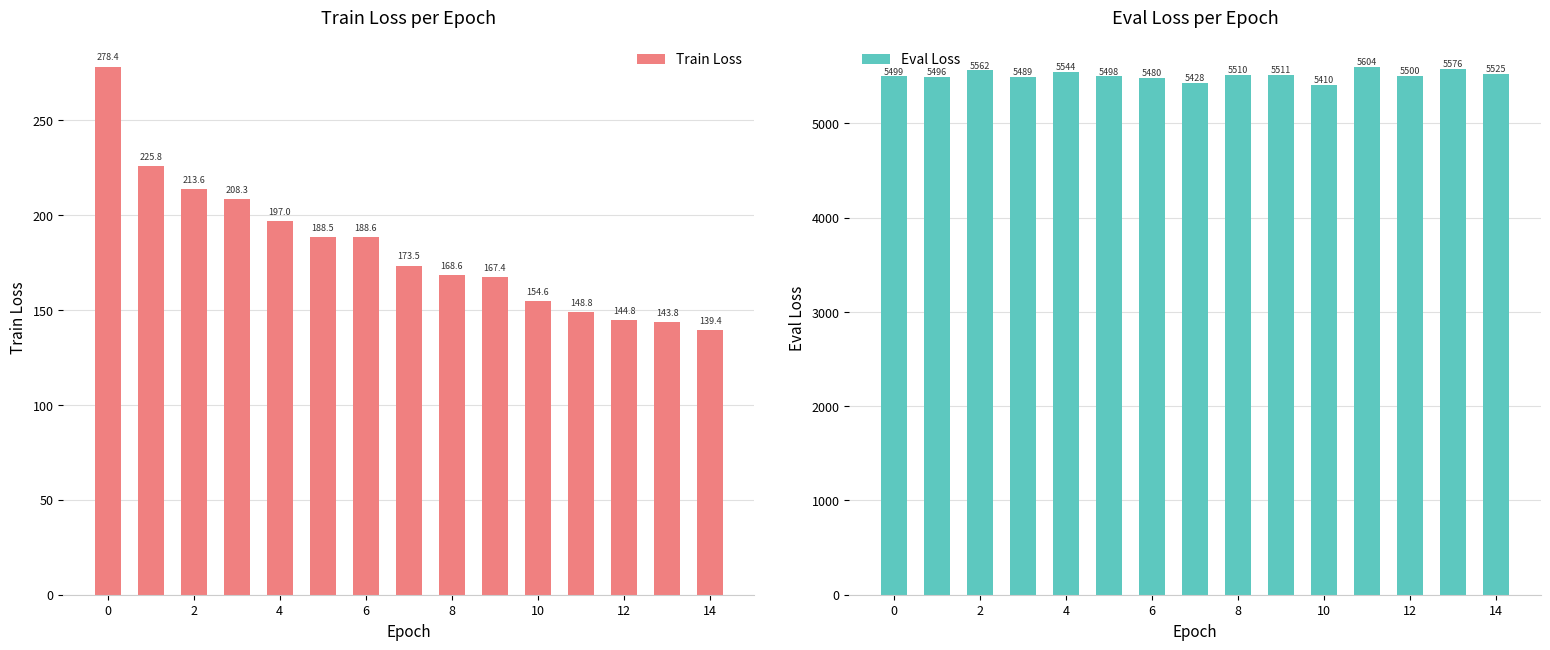

What is the difference between the maximum and minimum values in the Eval Loss series?

193.7